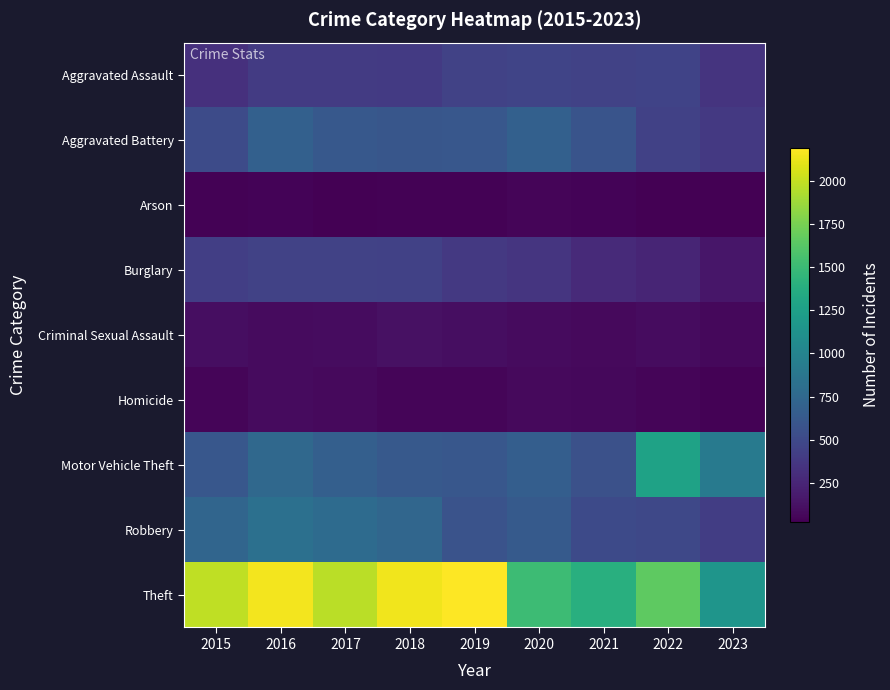

What is the minimum value shown in the chart?

23